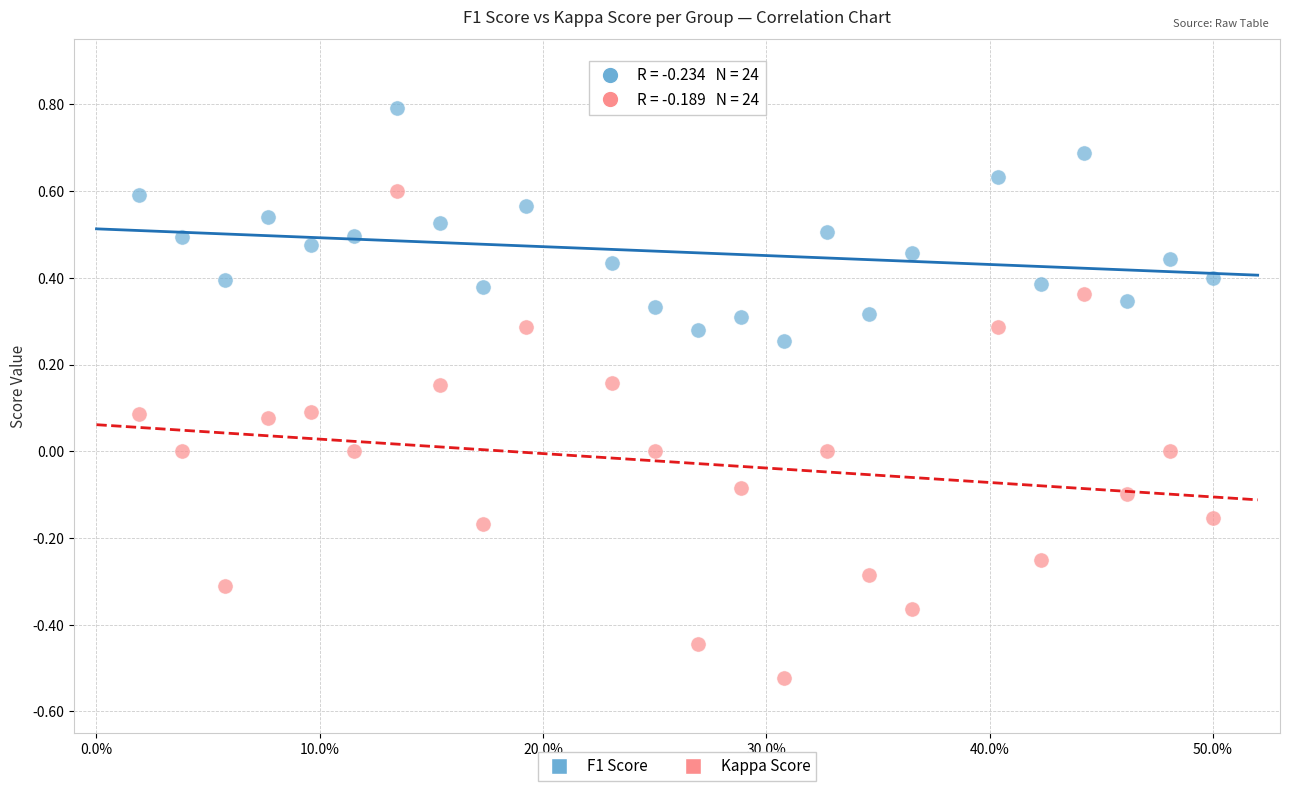

Across all data points, what is the range of Y values (max minus min)?

1.3